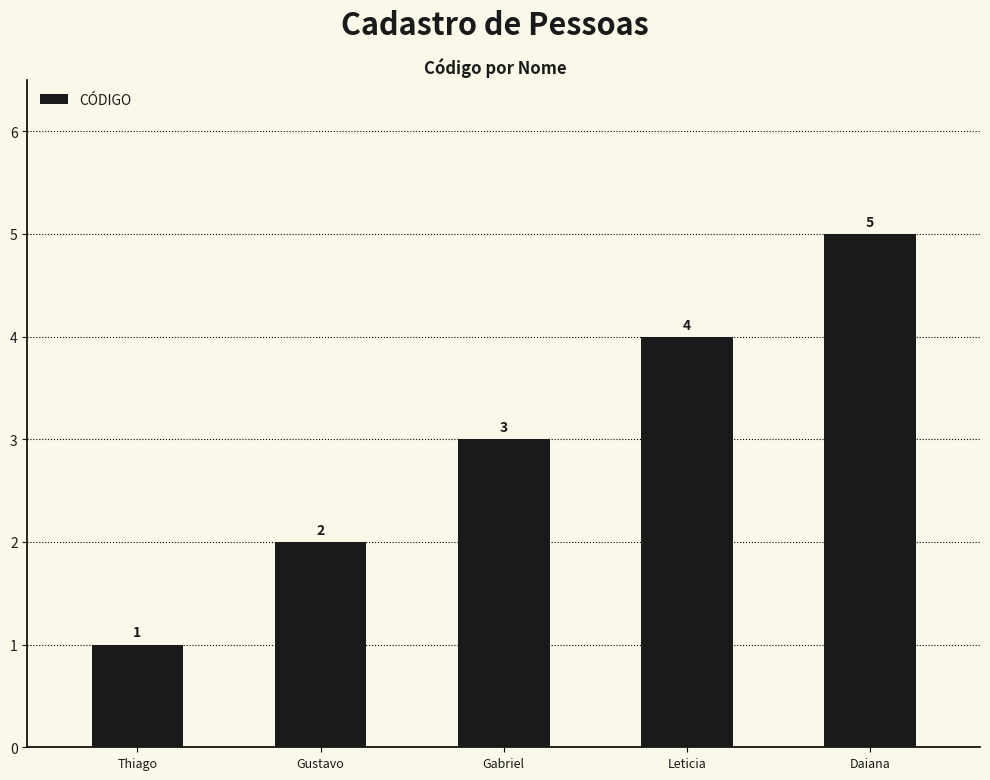

What is the greatest value displayed?

5